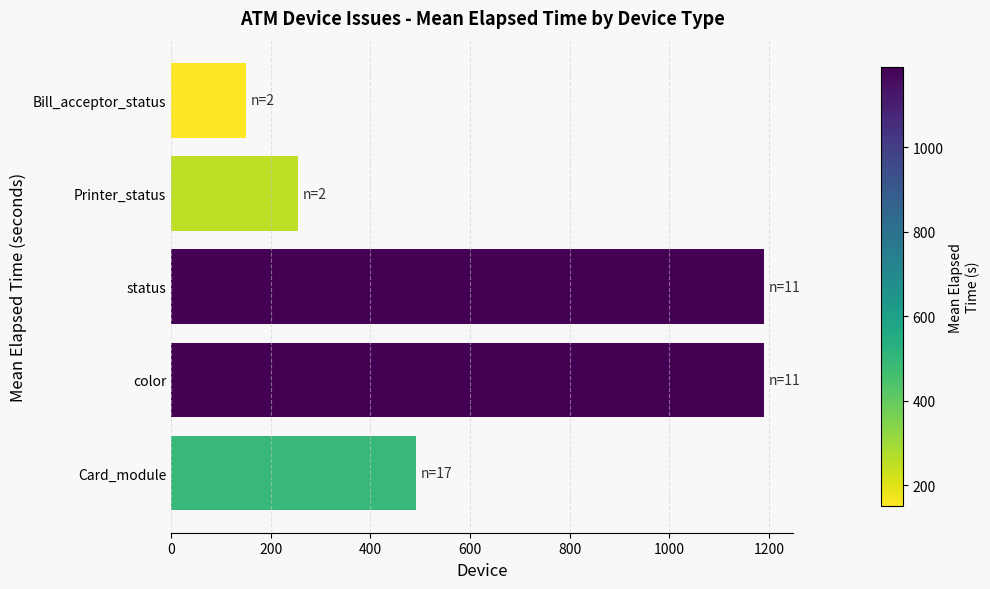

How many data points are less than 491?

2